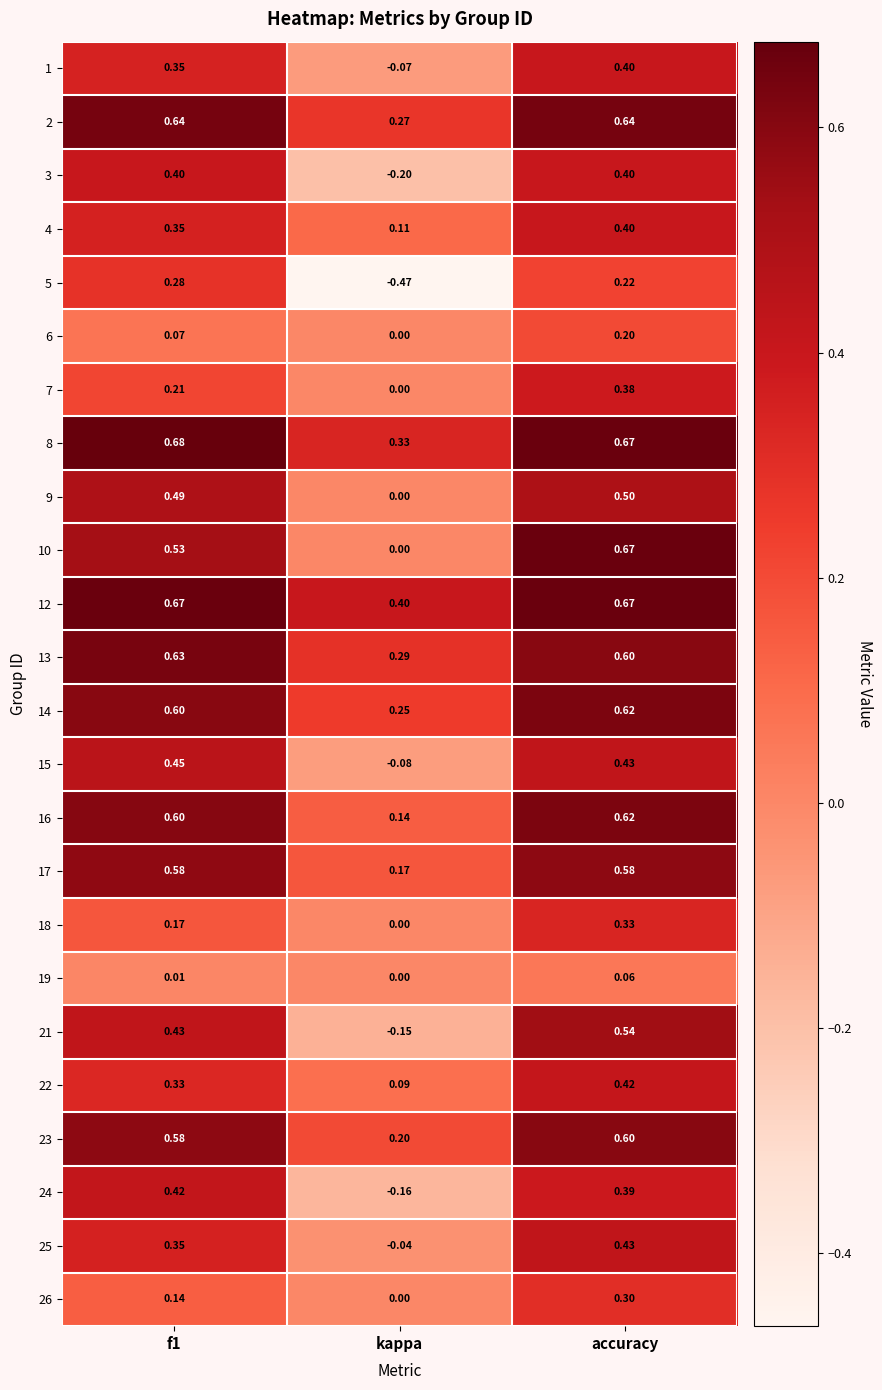

How many positive values does the 24 series have?

2